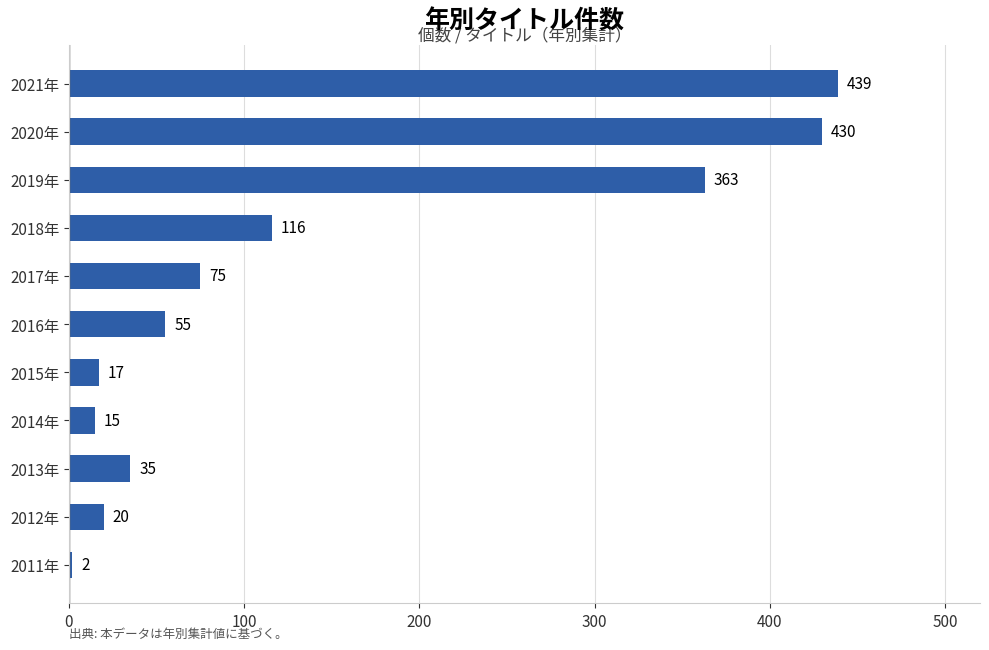

What is the sum of all values?

1567